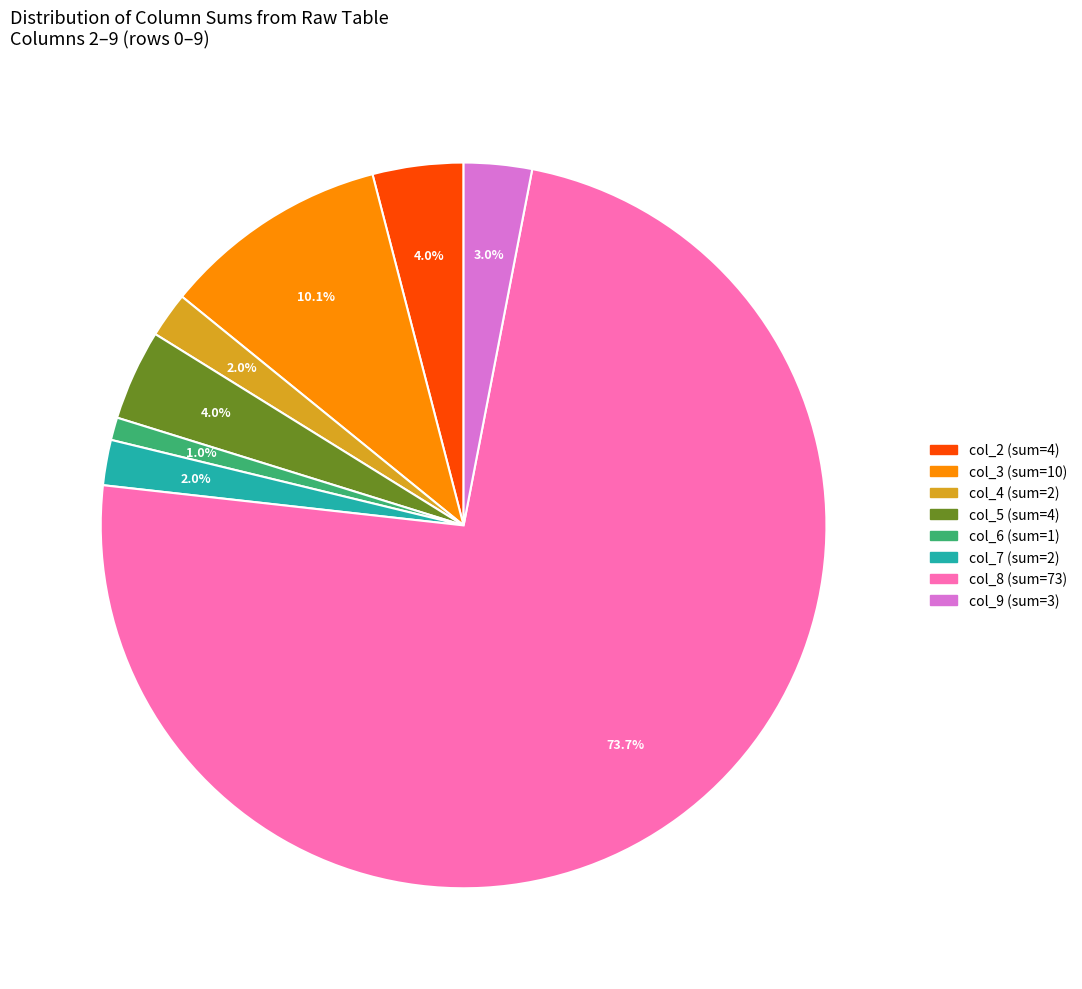

Does any single category account for the majority?

Yes